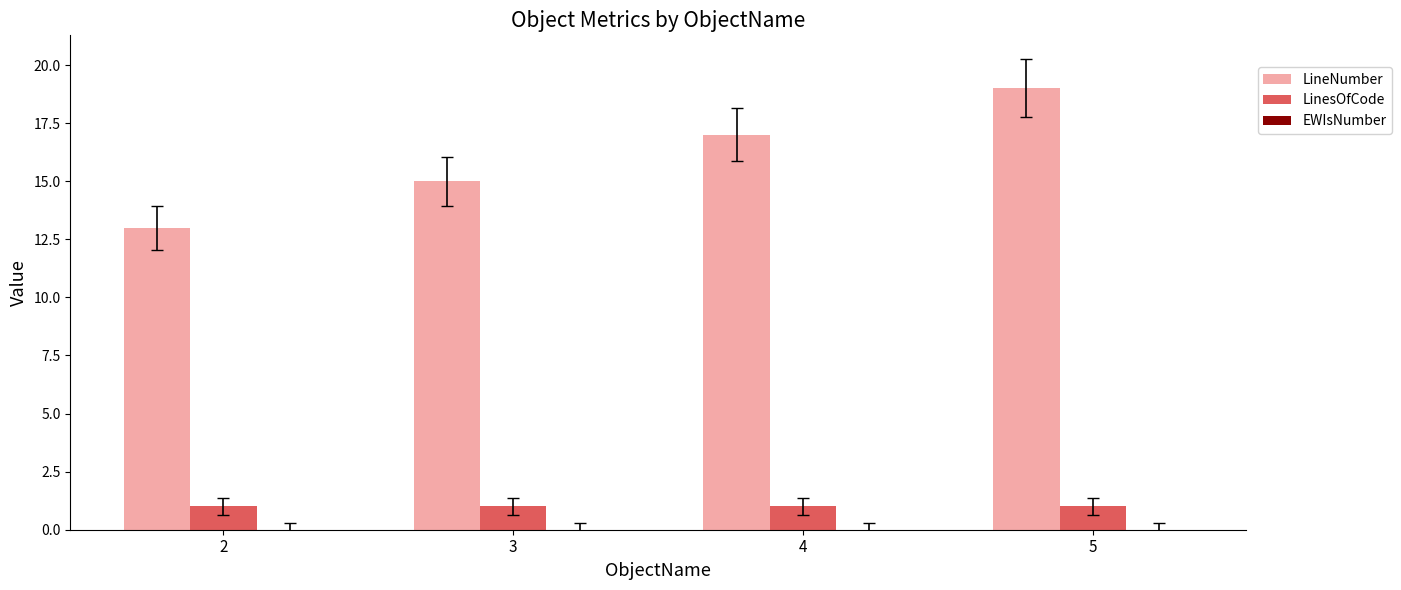

What is the spread (max minus min) of values at 3?

14